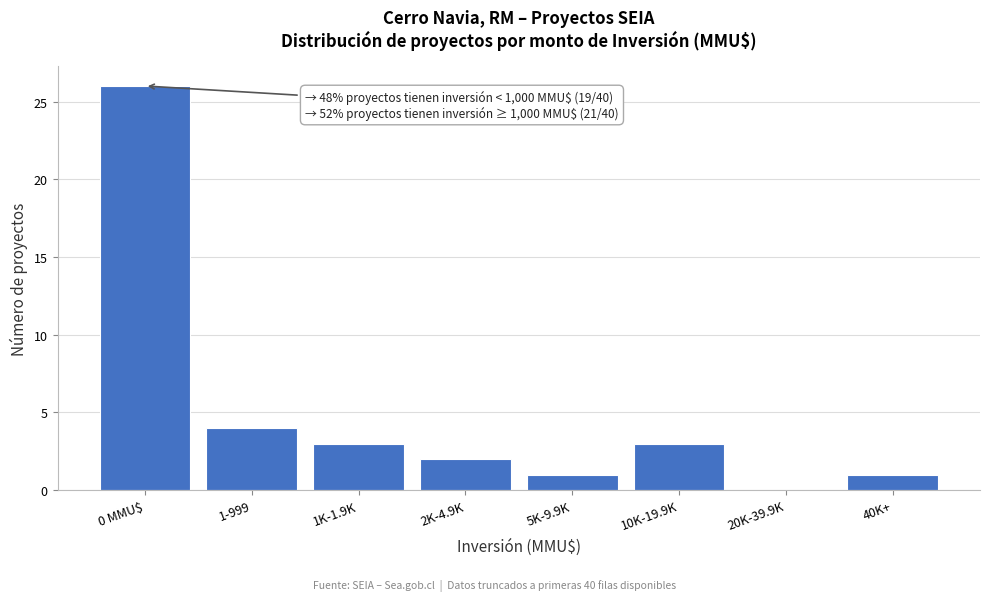

Reading right to left, what are all the values shown in this chart?

40K+=1	20K-39.9K=0	10K-19.9K=3	5K-9.9K=1	2K-4.9K=2	1K-1.9K=3	1-999=4	0 MMU$=26